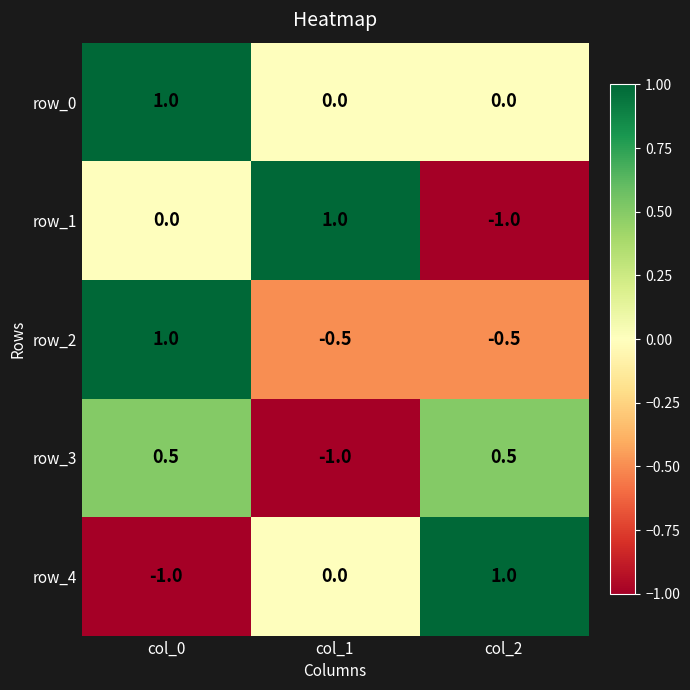

How many row_4 values are between -1 and 1?

3